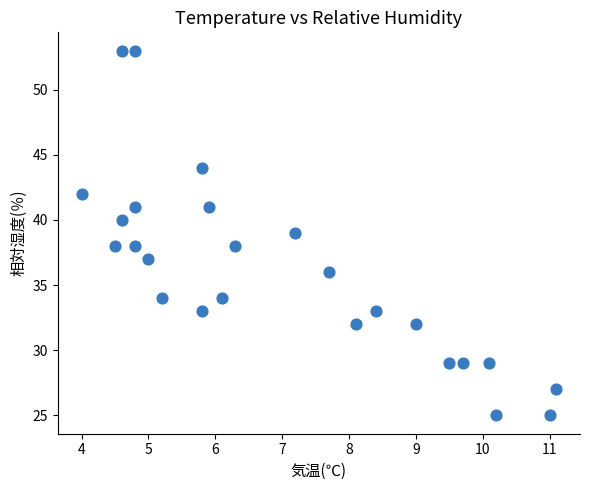

What is the range of Y values (max minus min)?

28